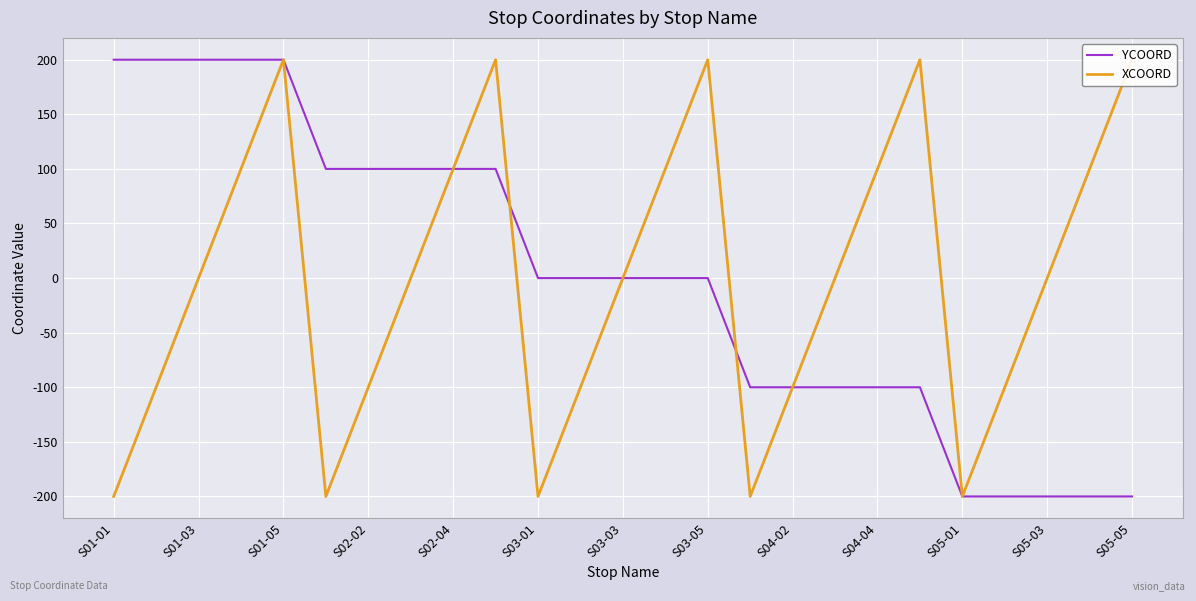

The value of YCOORD at S01-03 is 200. True or false?

True